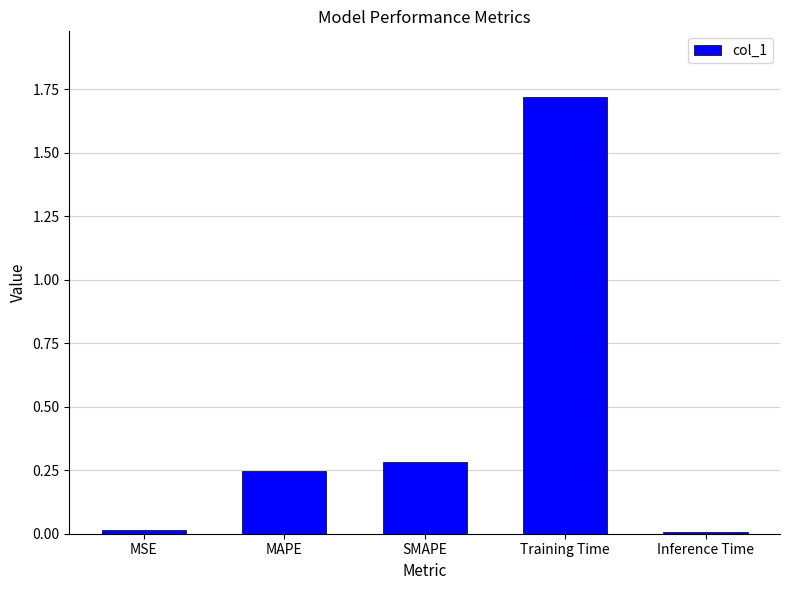

What is the change in value from MAPE to Training Time?

+1.5